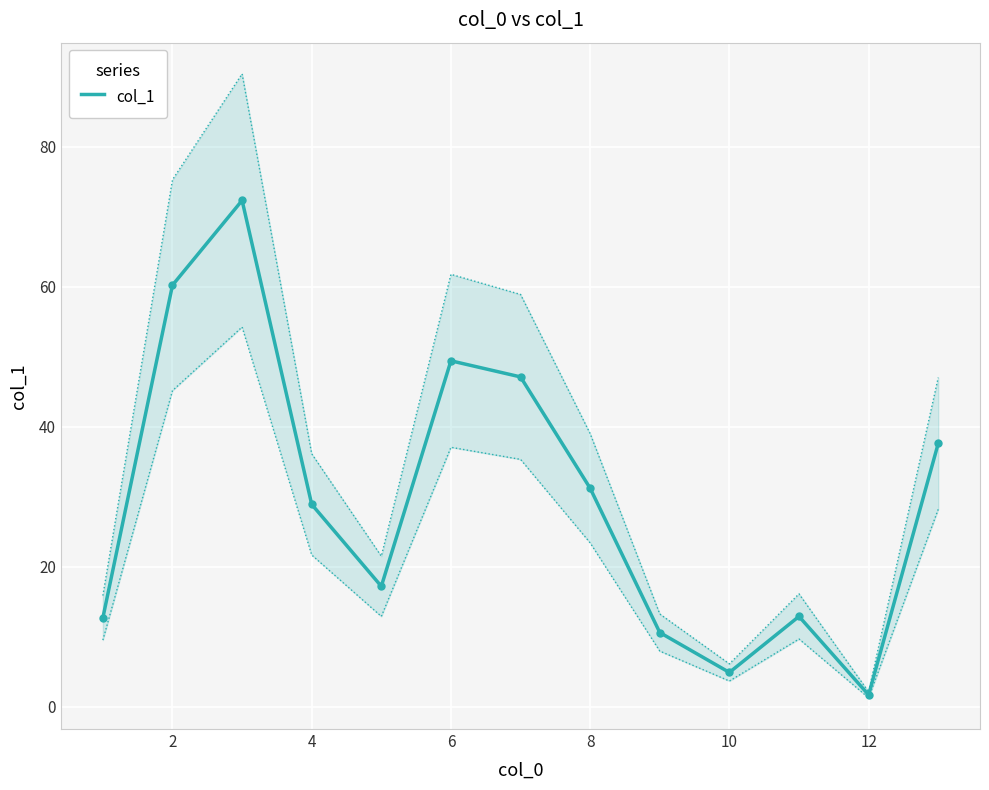

Is it true that the value at 10 is 8.6?

False